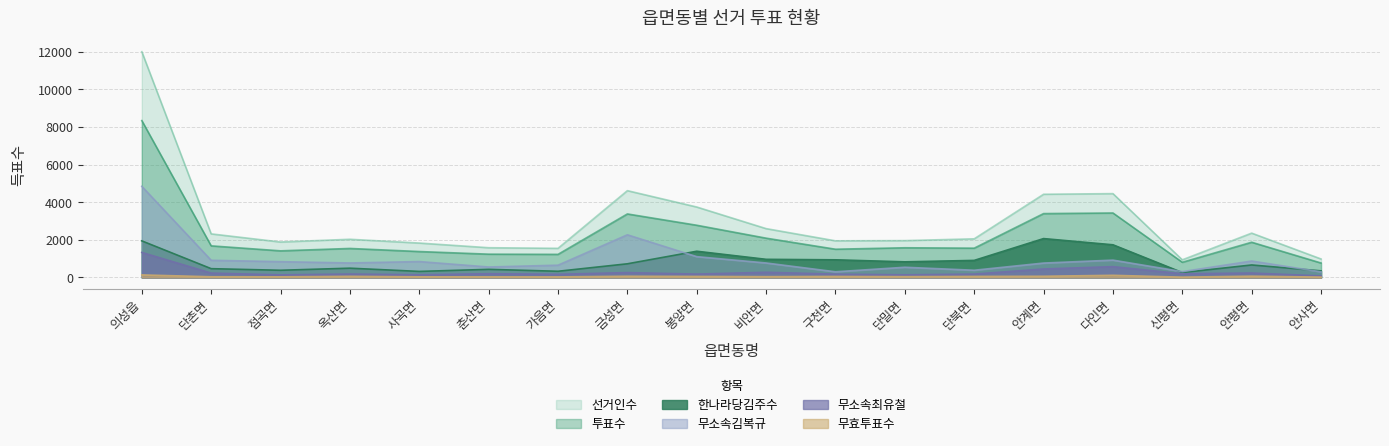

What is the smallest value displayed?

17